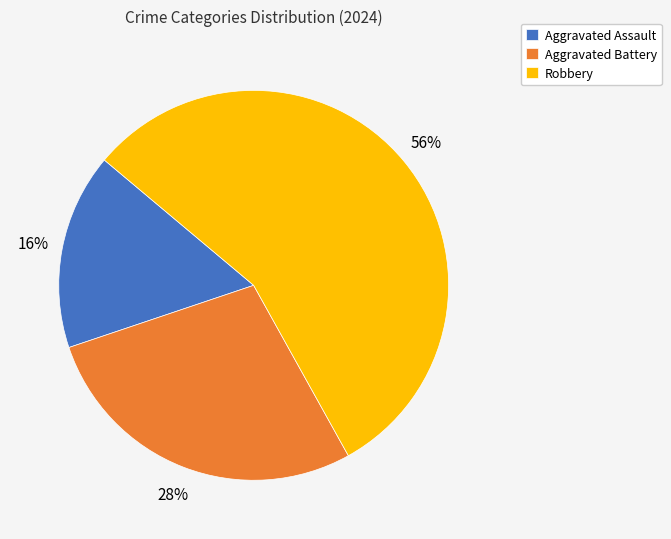

What percentage is the Aggravated Assault slice, to the nearest percent?

16%